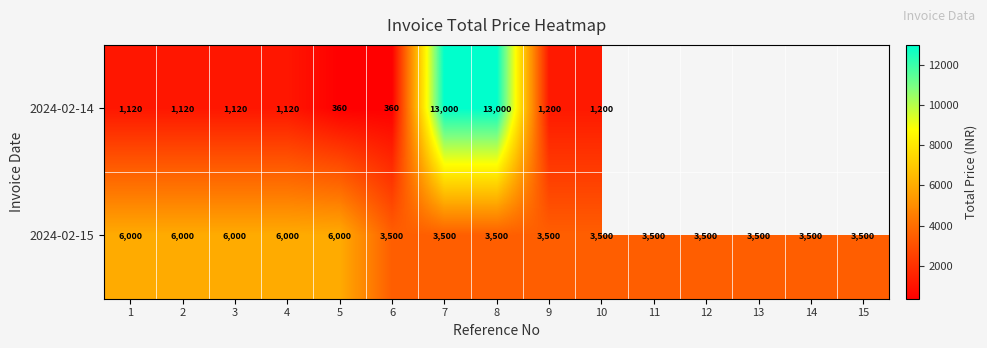

At 6, list the series in order from largest to smallest.

2024-02-15, 2024-02-14